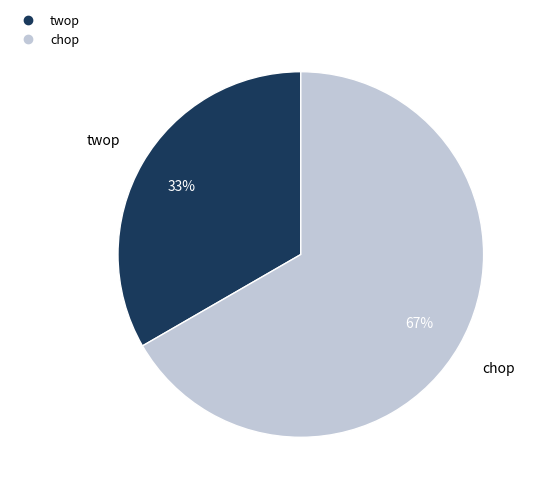

Is it true that chop is 60% of the pie?

False